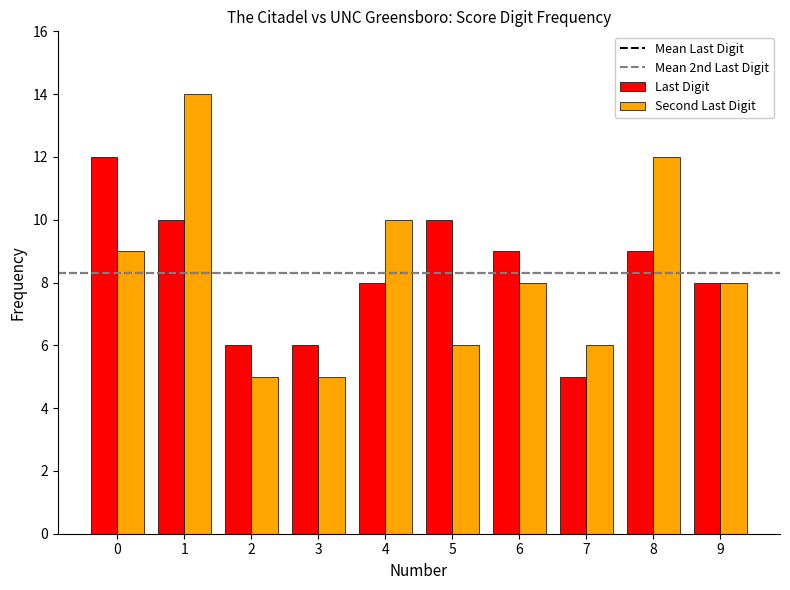

Reading right to left, list all the values displayed in this chart.

Last Digit: 8	9	5	9	10	8	6	6	10	12
Second Last Digit: 8	12	6	8	6	10	5	5	14	9